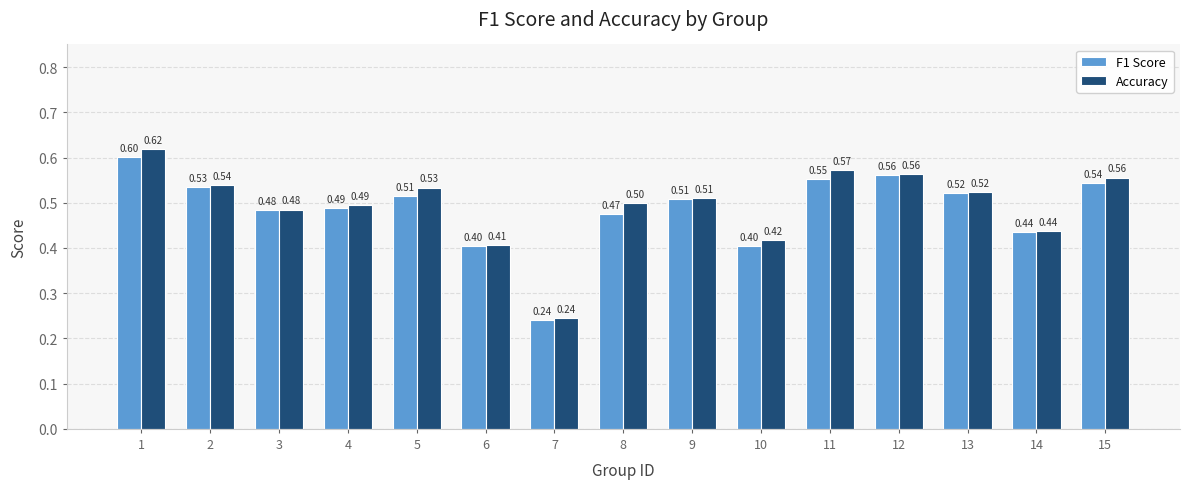

How many data points does each series have?

15